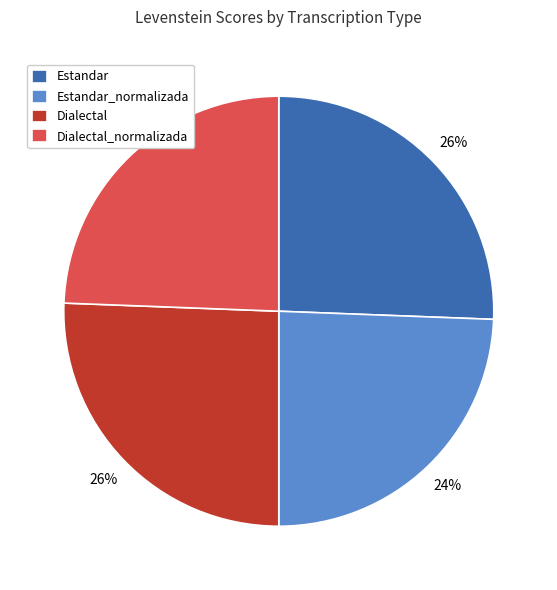

The Estandar slice represents 38% of the pie. True or false?

False